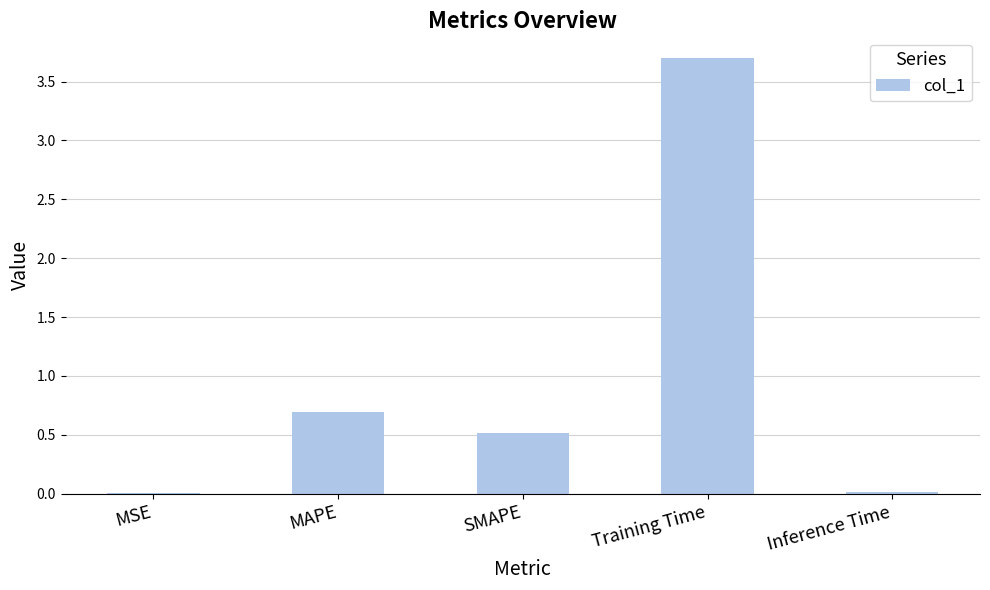

The chart shows a value of 0.5 at SMAPE. True or false?

True